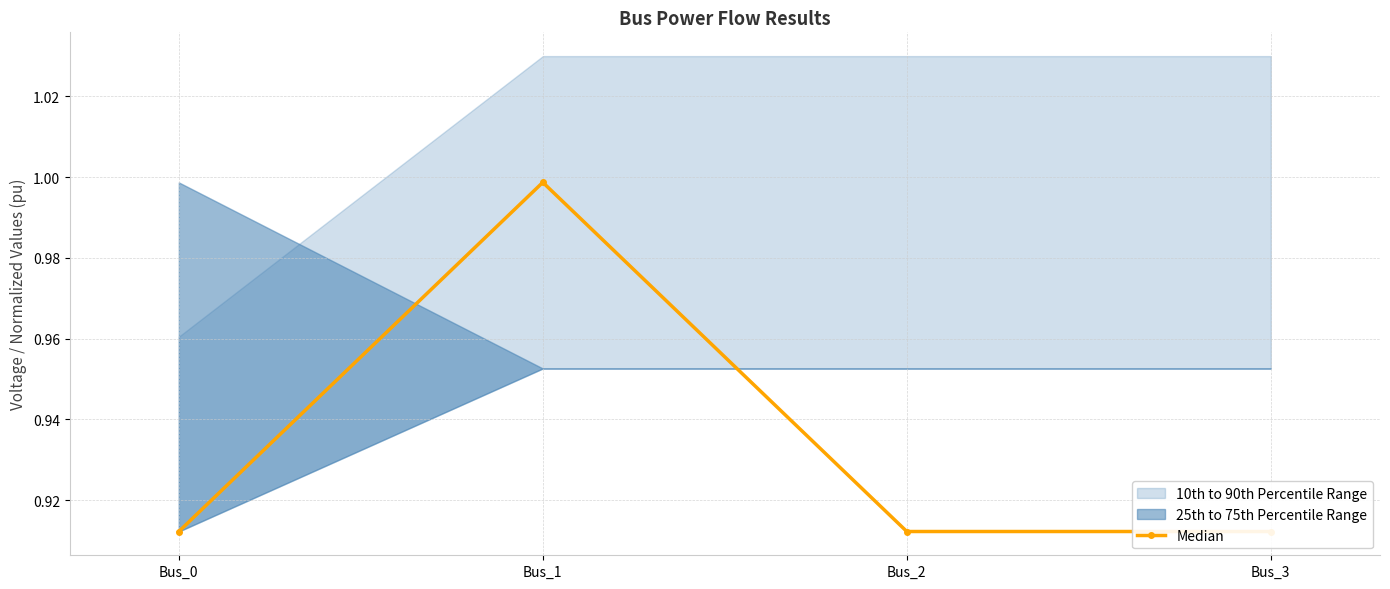

Reading right to left, transcribe all the data shown in this chart.

Bus_3=0.9	Bus_2=0.9	Bus_1=1.0	Bus_0=0.9